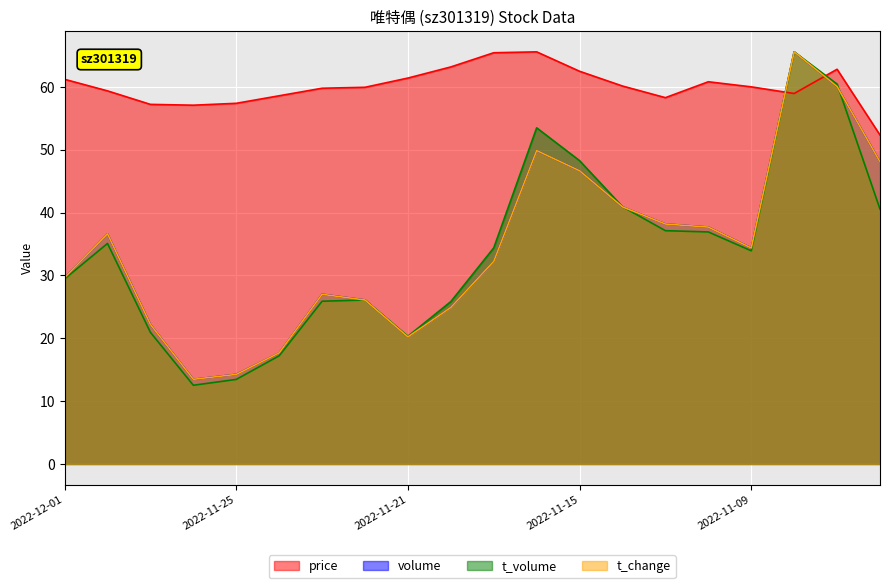

What are all the series names shown in the legend?

price, volume, t_volume, t_change